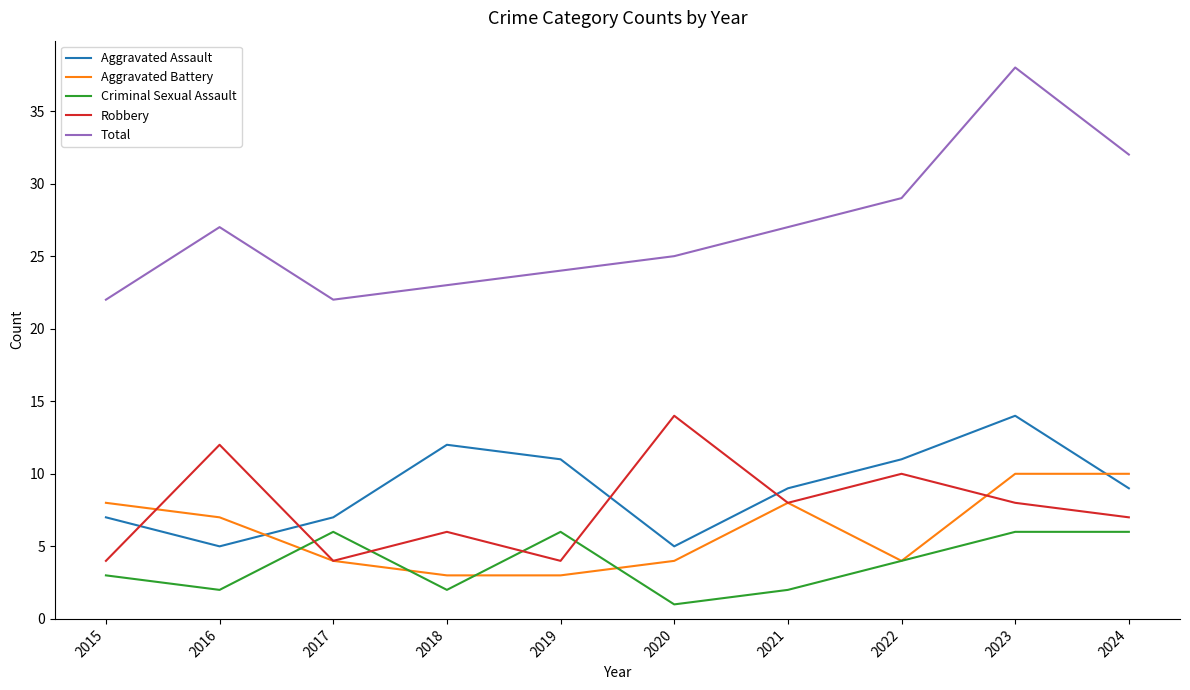

Which series changed the most between 2015 and 2024?

Total